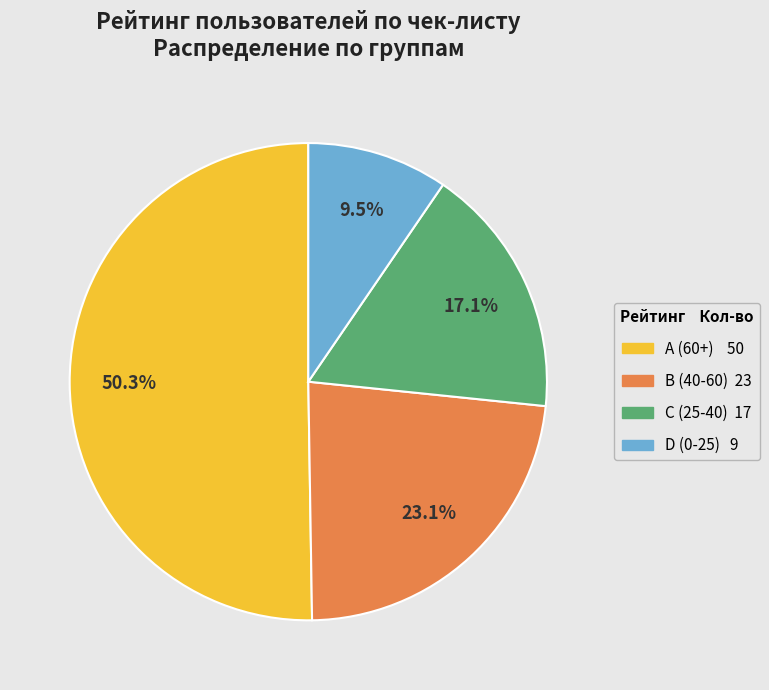

Which category has the smallest portion of the pie?

D